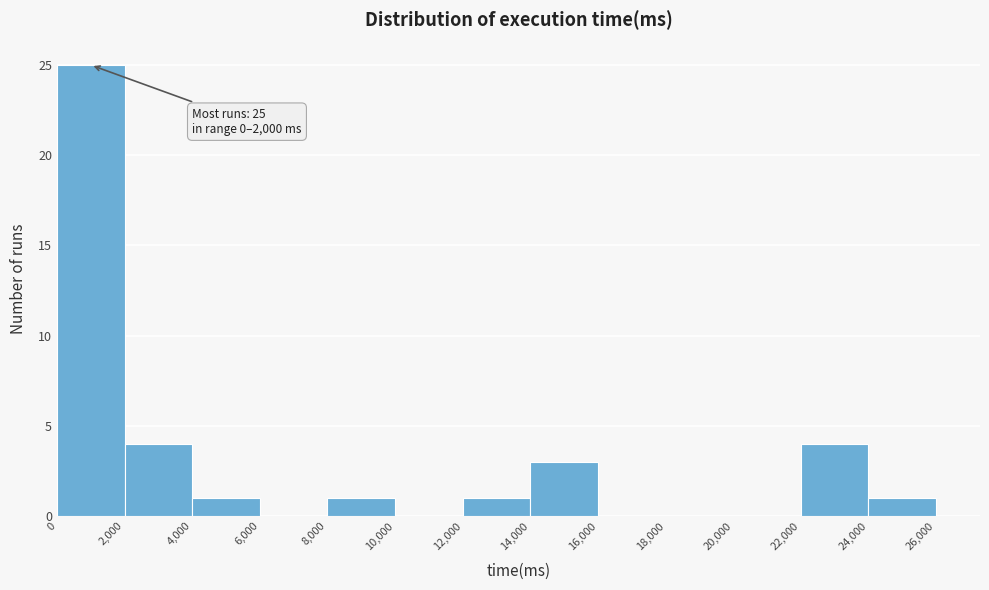

Over which range of the x-axis is the bar tallest?

0 to 2,000